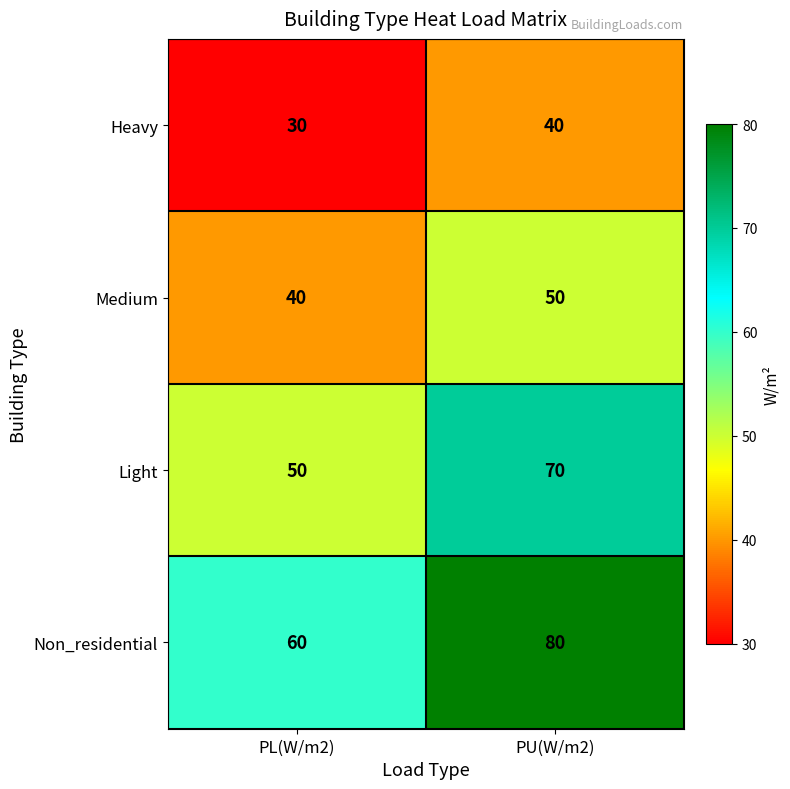

Rank the series by their maximum value, from highest to lowest.

Non_residential, Light, Medium, Heavy